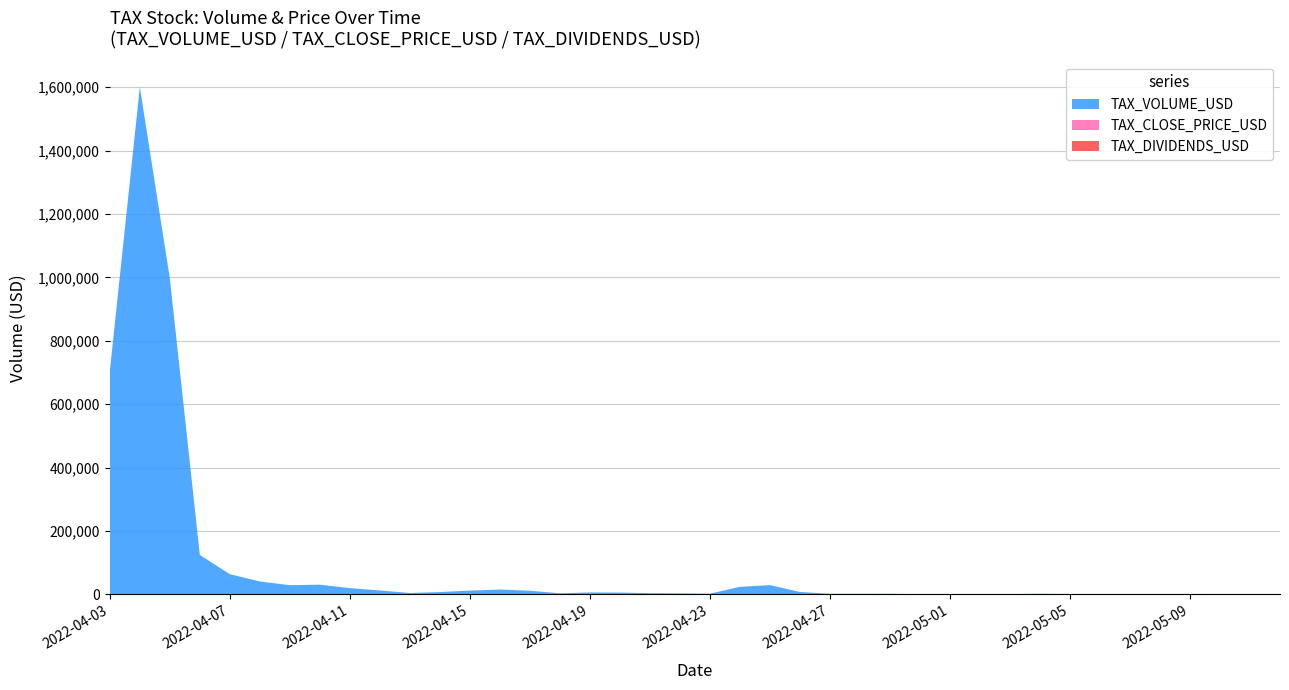

Reading left to right, list all the values displayed in this chart.

TAX_CLOSE_PRICE_USD: 0	0	0	0	0	0	0	0	0	0	0	0	0	0	0	0	0	0	0	0	0	0	0	0	0	0	0	0	0	0	0	0	0	0	0	0	0	0	0	0
TAX_DIVIDENDS_USD: 0	0	0	0	0	0	0	0	0	0	0	0	0	0	0	0	0	0	0	0	0	0	0	0	0	0	0	0	0	0	0	0	0	0	0	0	0	0	0	0
TAX_VOLUME_USD: 704314	1600306	996871	124054	63442	40388	28787	30270	19428	12117	4089	7111	11640	14994	11224	3106	5820	5451	3476	2964	1813	23531	28924	7329	1507	1448	1593	726	243	259	796	1632	930	231	637	963	1067	804	176	278